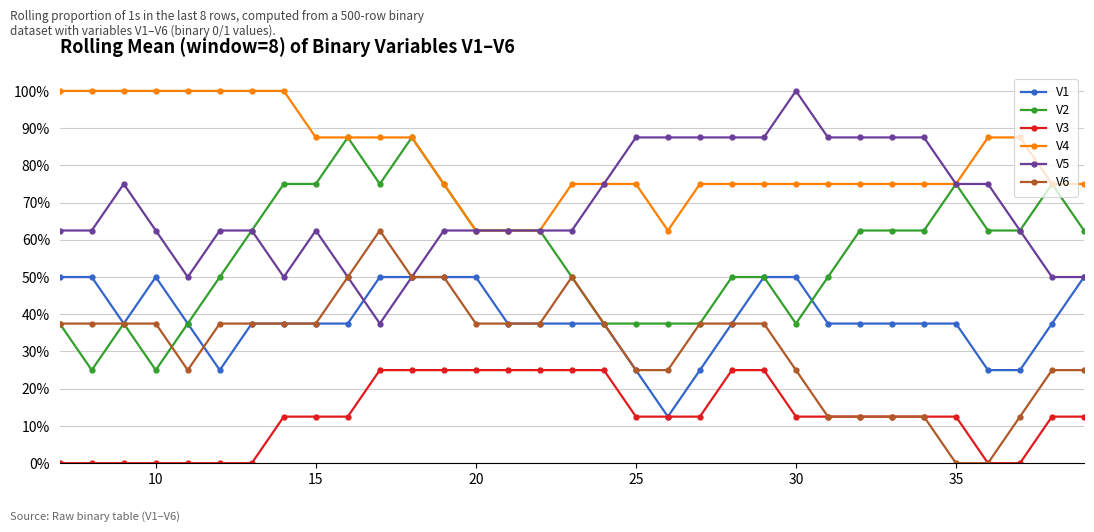

What is the sum of all V2 values?

18.5